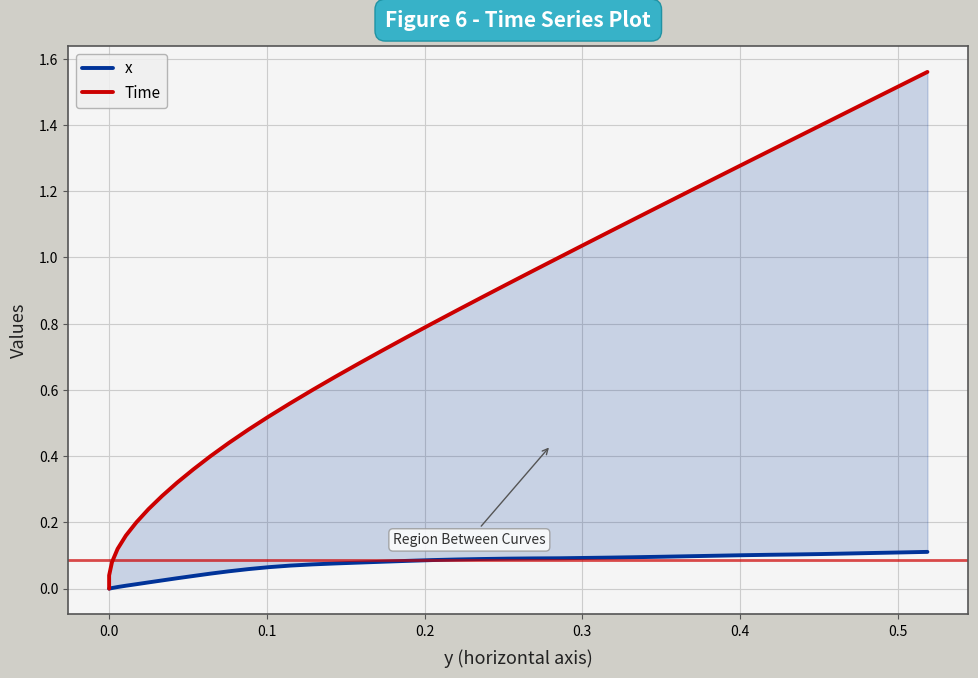

What are all the series names shown in the legend?

x, Time